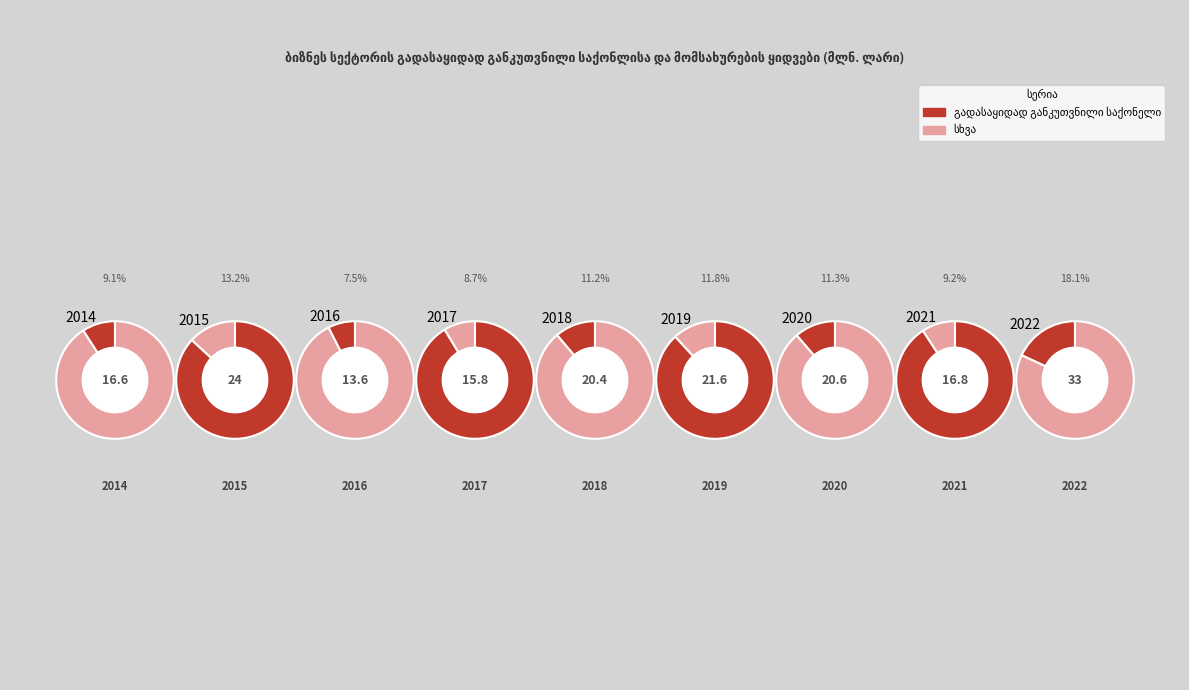

To the nearest percent, what is the difference between the largest and smallest slice percentages?

11%